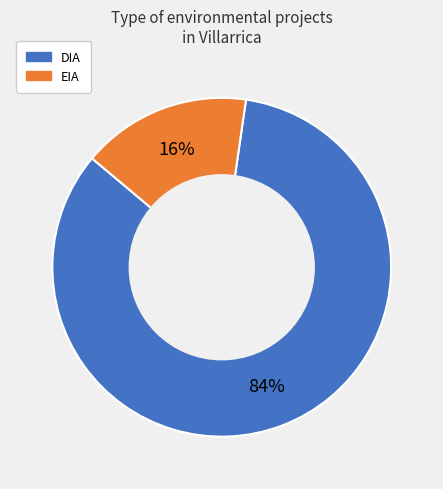

To the nearest percent, what portion does EIA represent?

16%